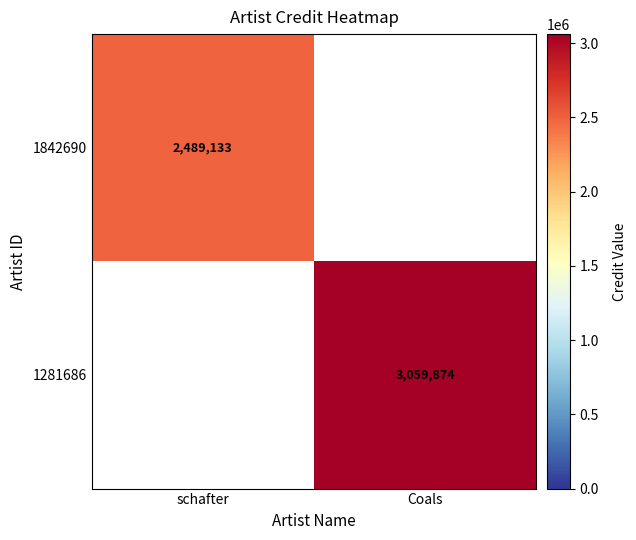

The 1842690 series shows 4462644 at schafter. True or false?

False